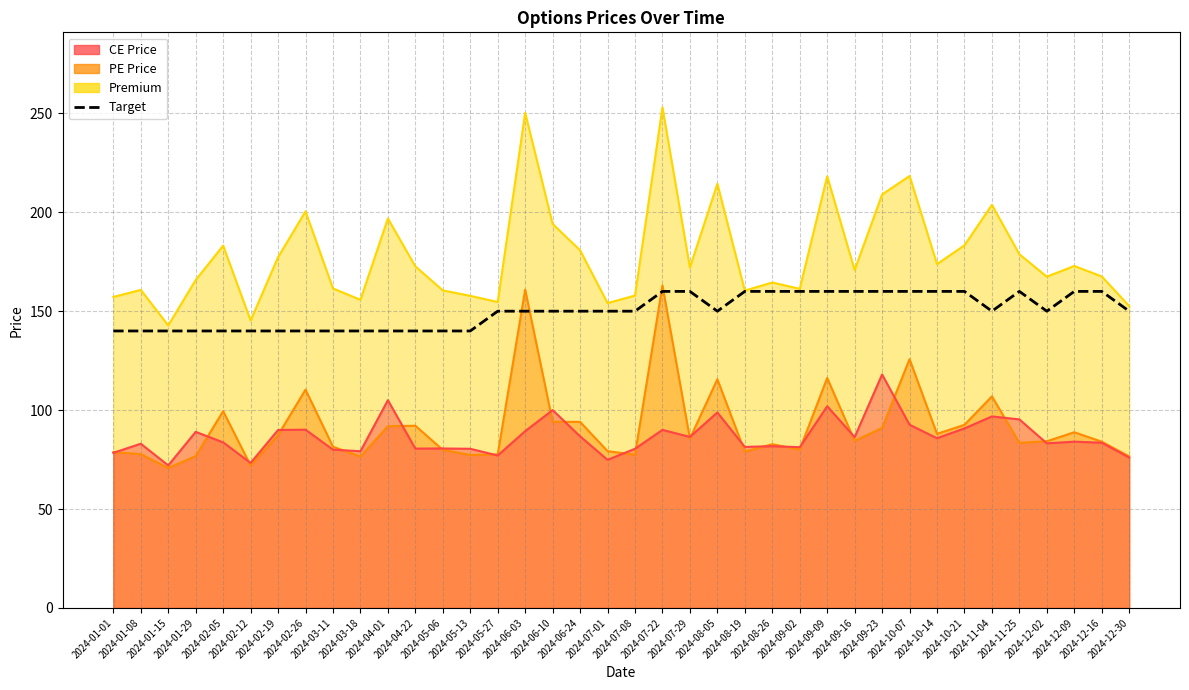

What is the ratio of the value at 2024-07-08 to the value at 2024-11-25?

0.9